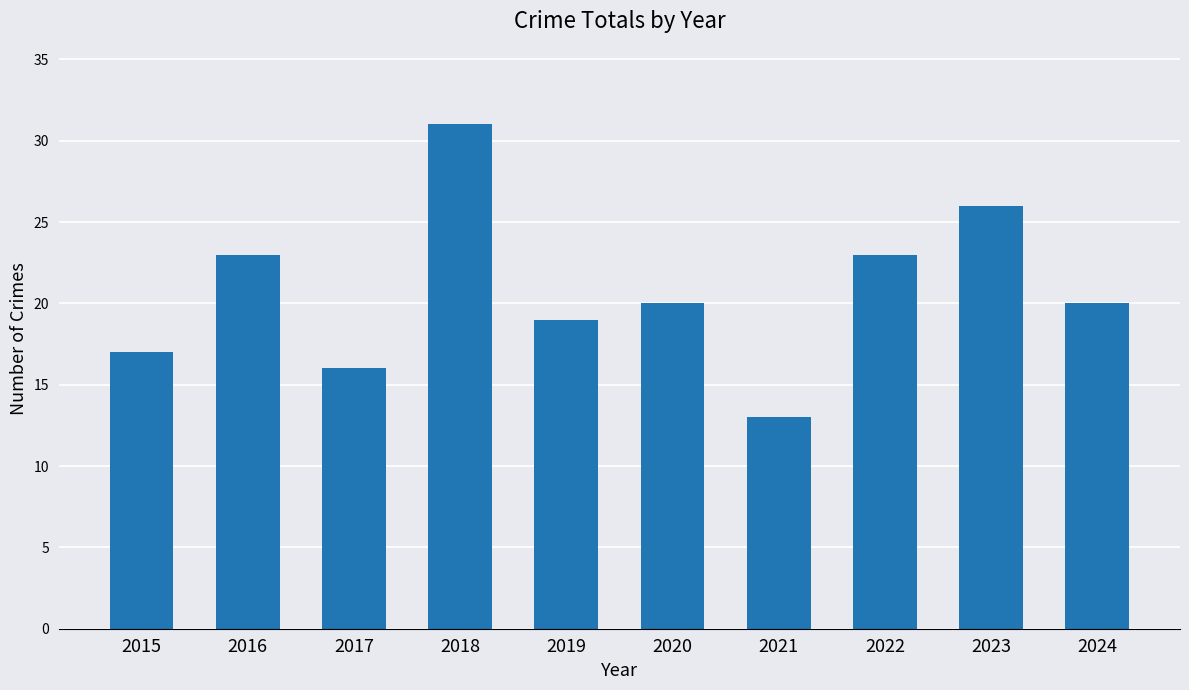

Which has a higher value, 2020 or 2023?

2023